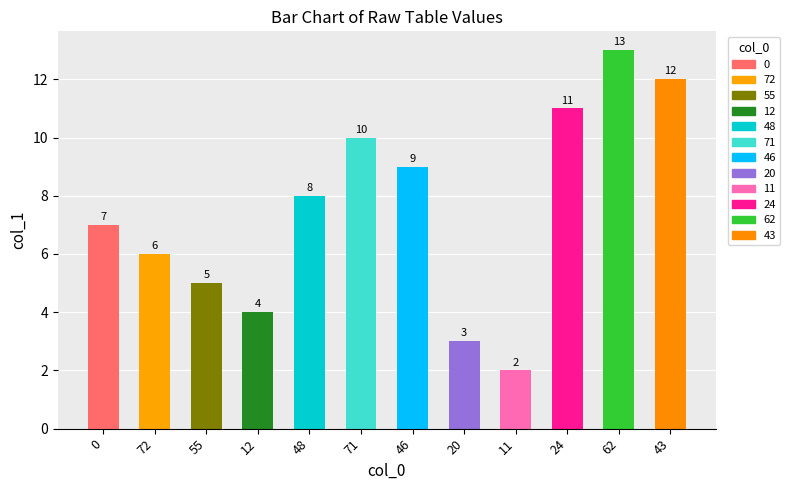

Rank the categories by value from highest to lowest.

62, 43, 24, 71, 46, 48, 0, 72, 55, 12, 20, 11